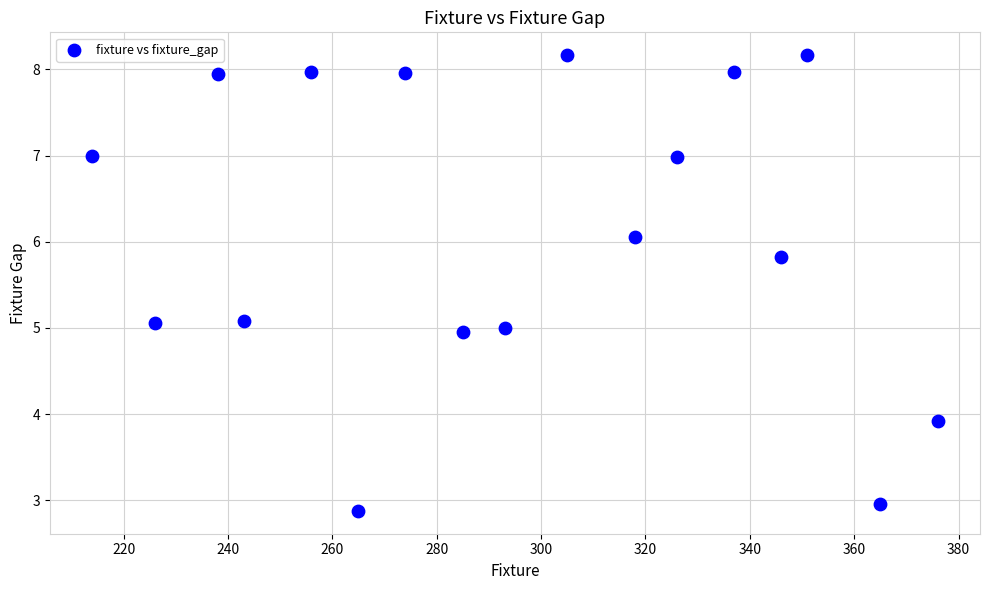

What is the range of Y values (max minus min)?

5.3